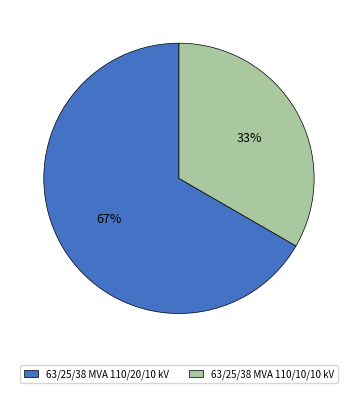

Does 63/25/38 MVA 110/10/10 kV represent more than half of the total?

No